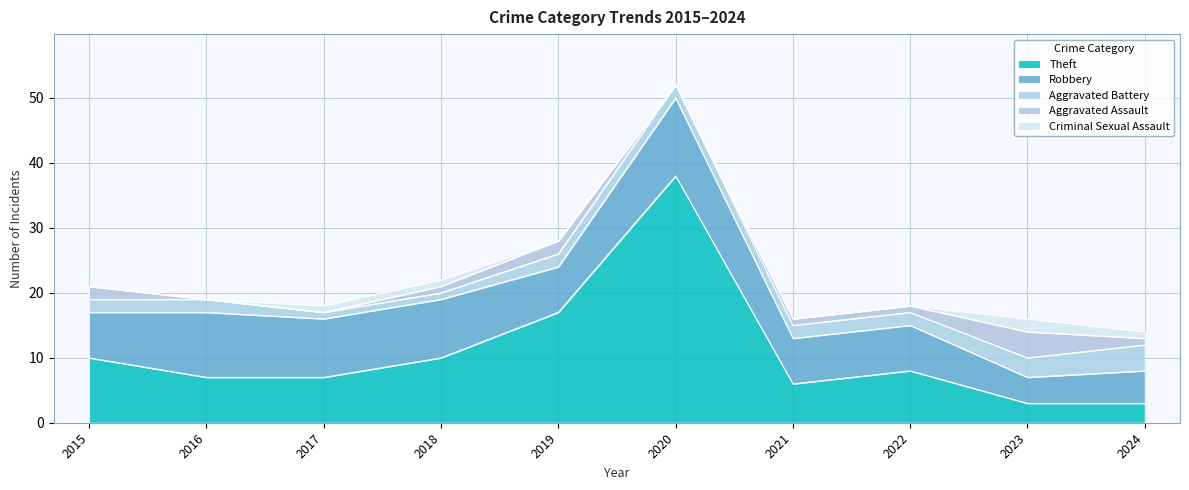

What is the difference between the highest and lowest values at 2021?

7